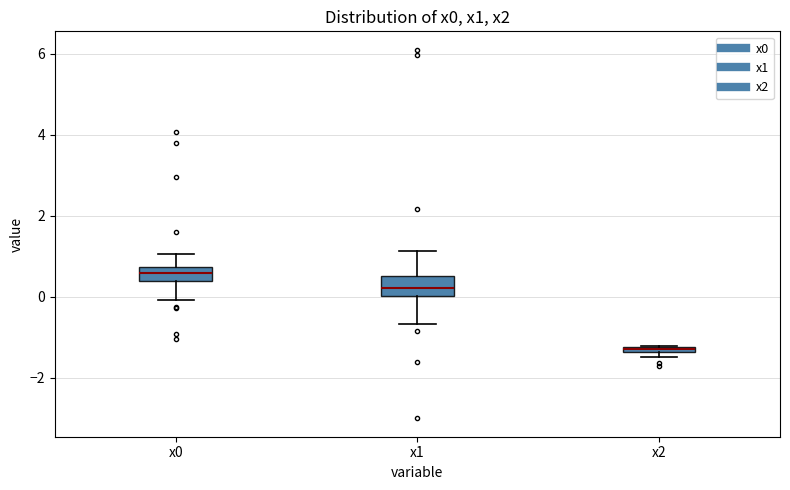

Which box has the highest median line?

x0